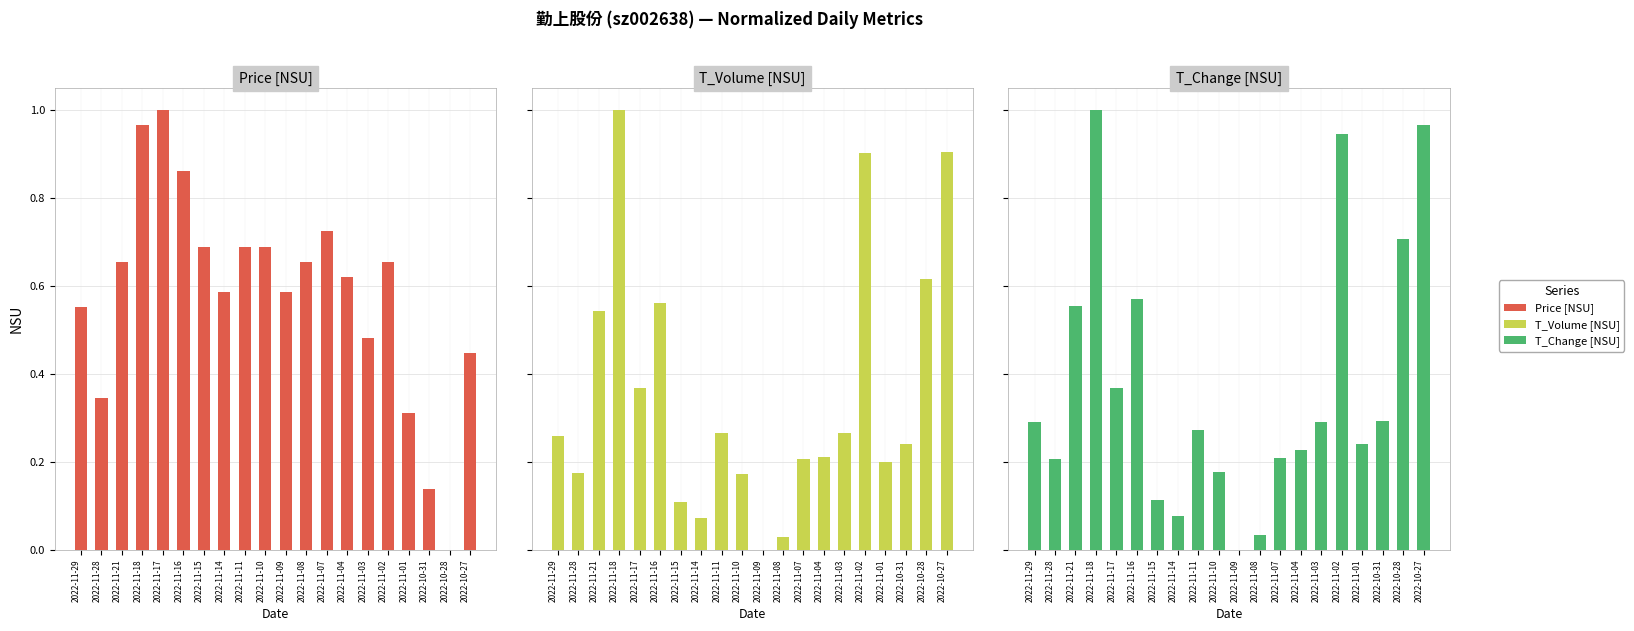

At which category is the sum across all series the highest?

2022-11-18